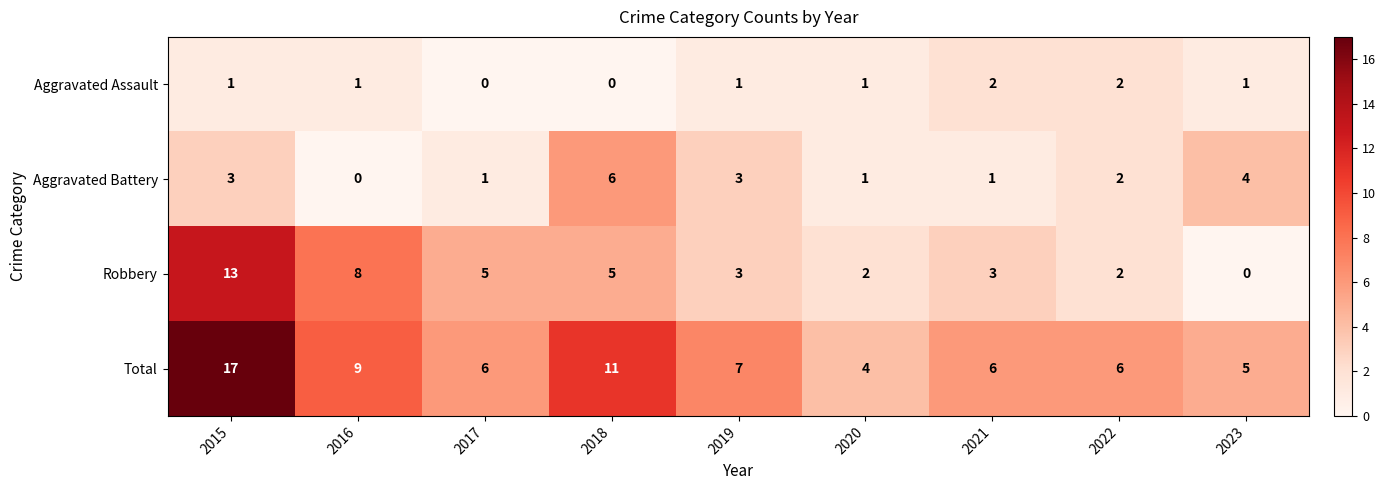

True or false: Robbery has a value of 3 at 2017.

False